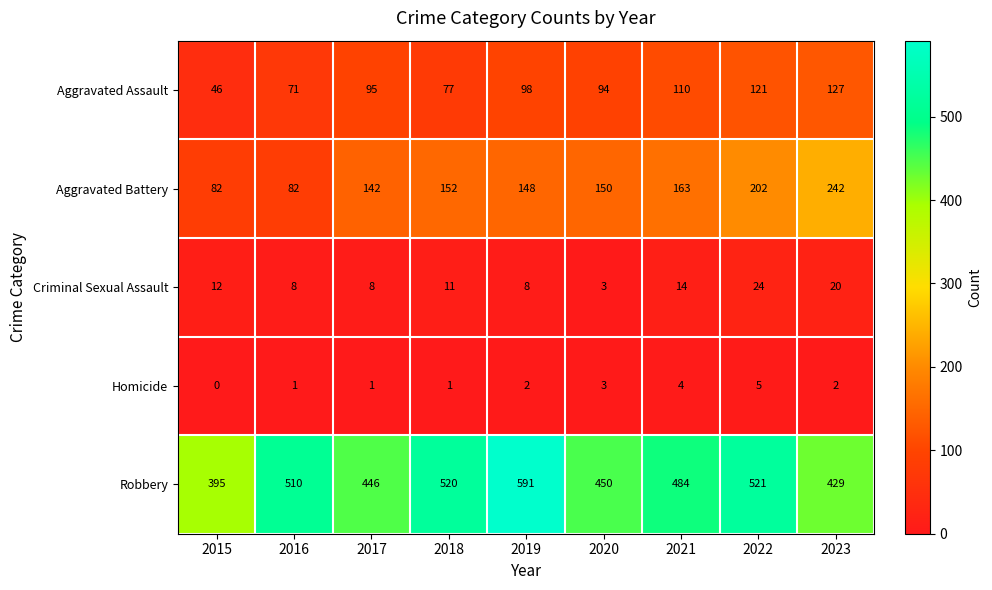

Which series has the largest range (max minus min)?

Robbery